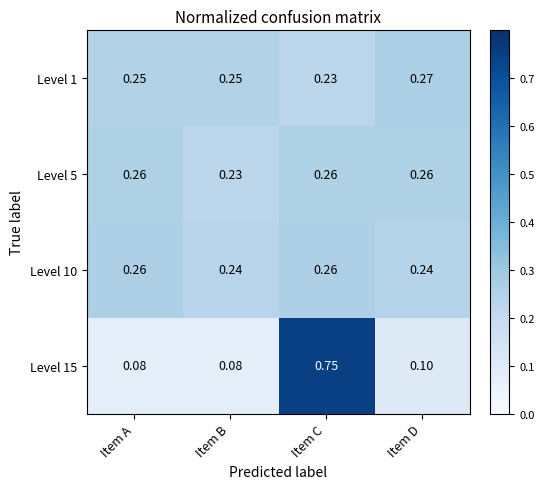

At how many categories does at least one series exceed 0?

4